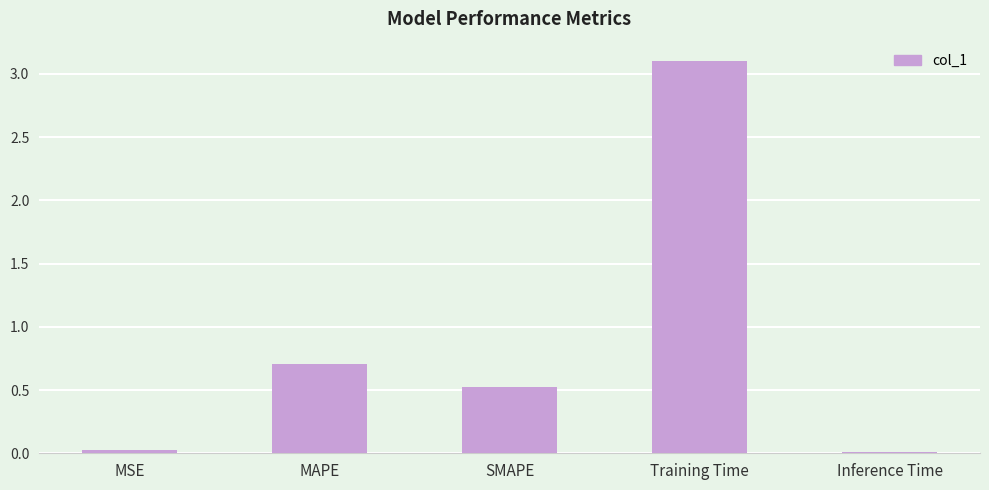

What is the label of the 5th bar from the left?

Inference Time